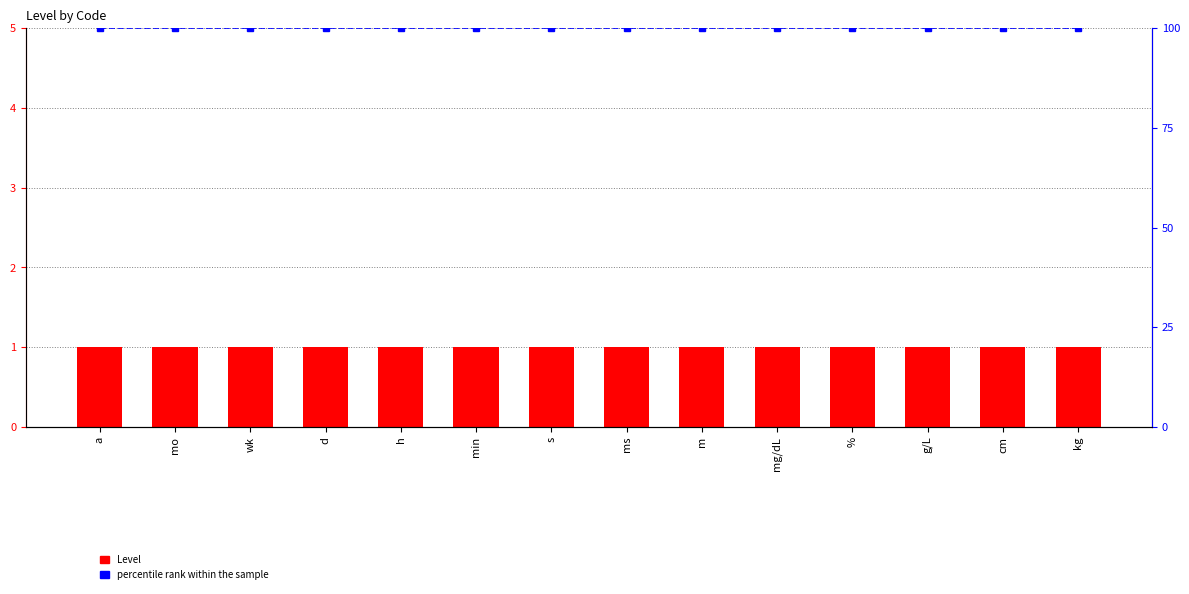

The value of percentile rank within the sample at h is 65. True or false?

False